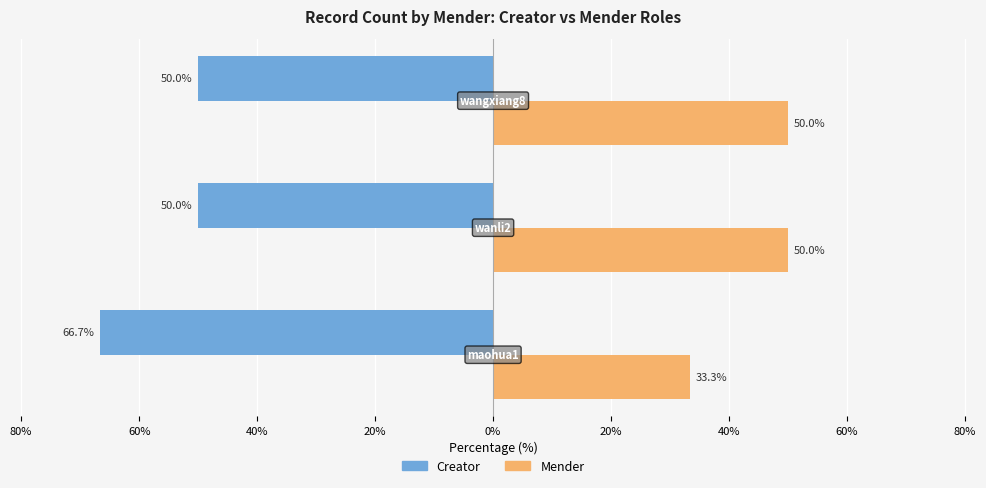

What are all the series names shown in the legend?

Creator, Mender